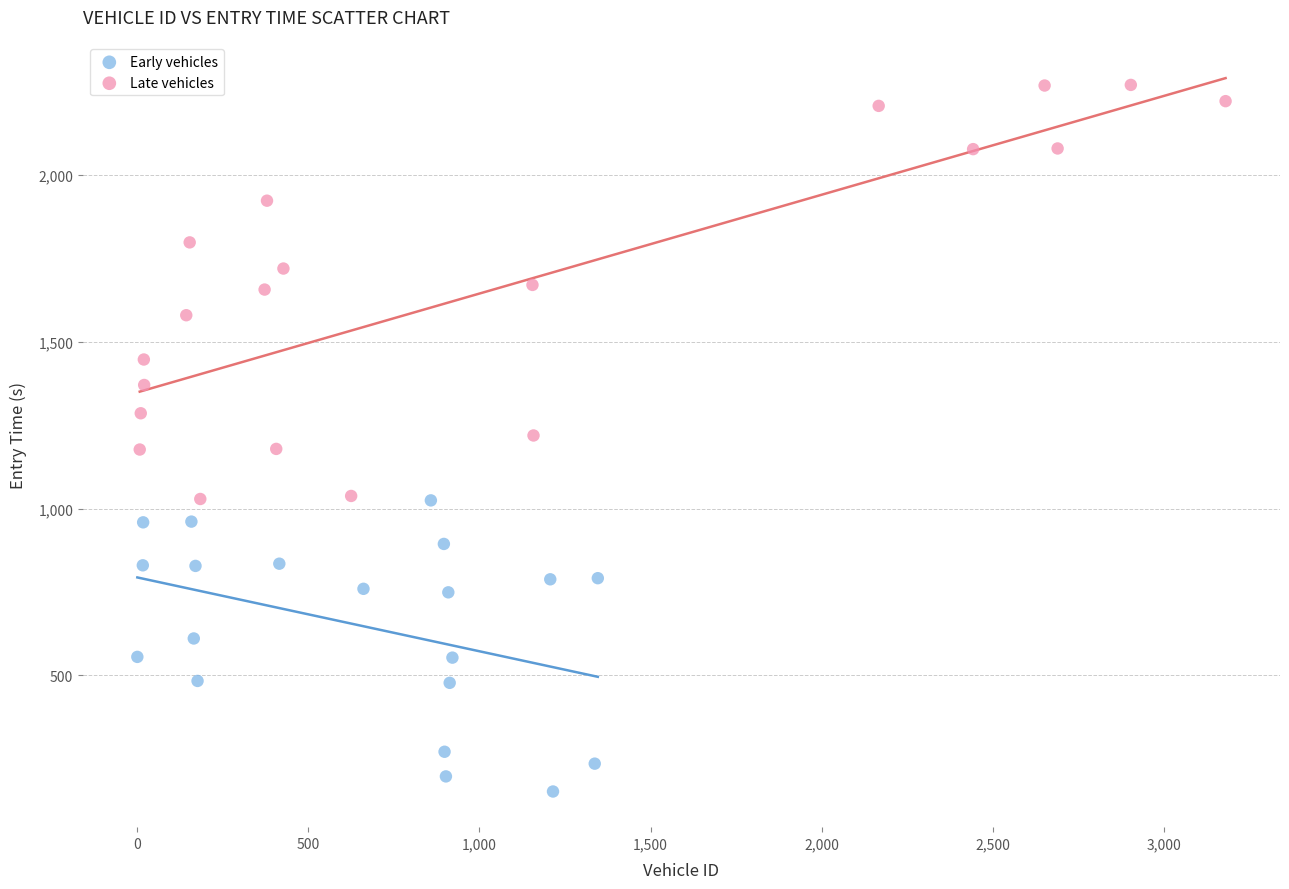

Which series contains the lowest Y value?

Early vehicles